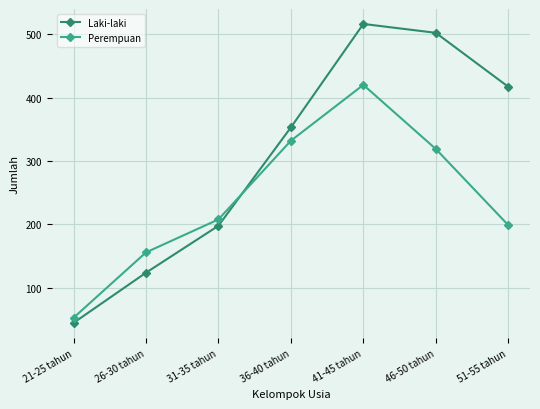

True or false: Perempuan and Laki-laki intersect in this chart.

True